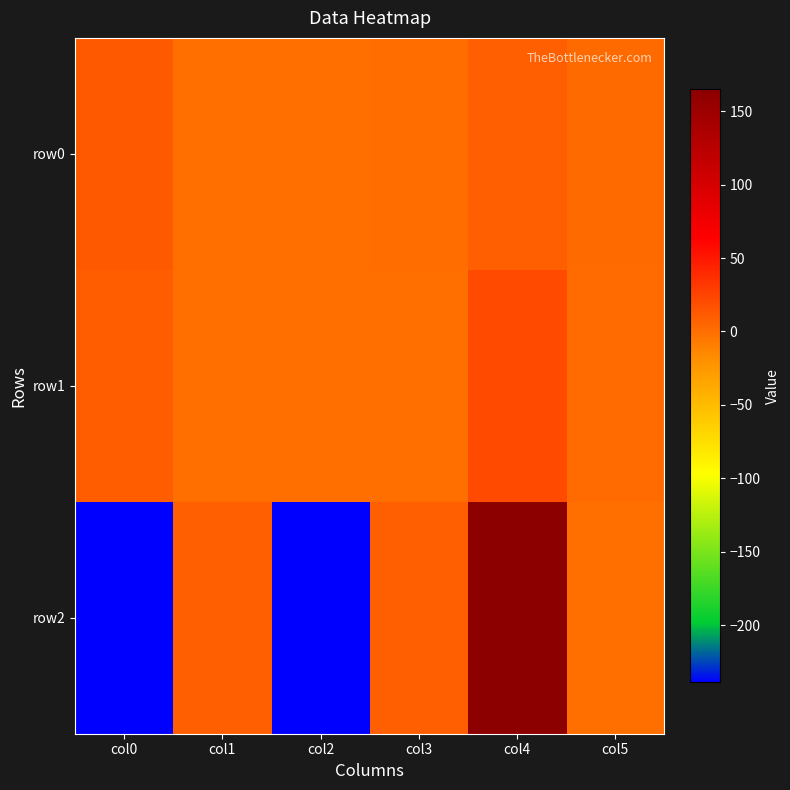

What is the spread (max minus min) of values at col5?

3